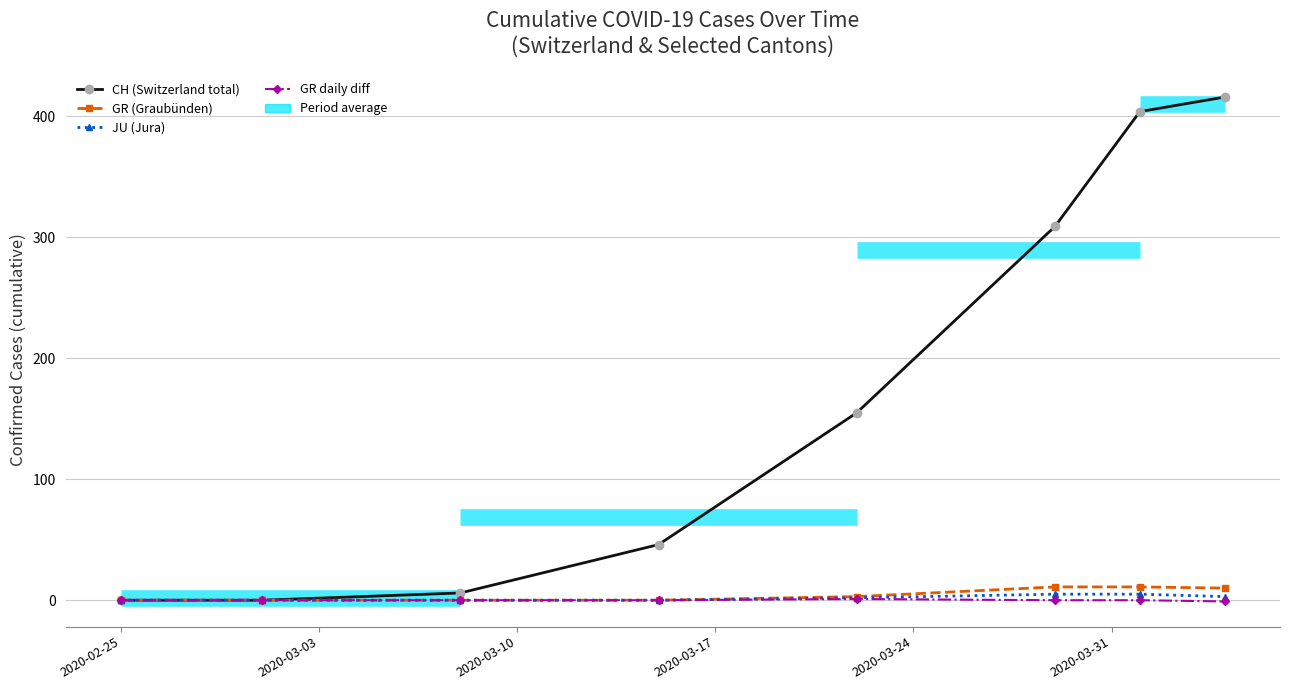

At which label does GR (Graubünden) reach its minimum?

2020-02-25